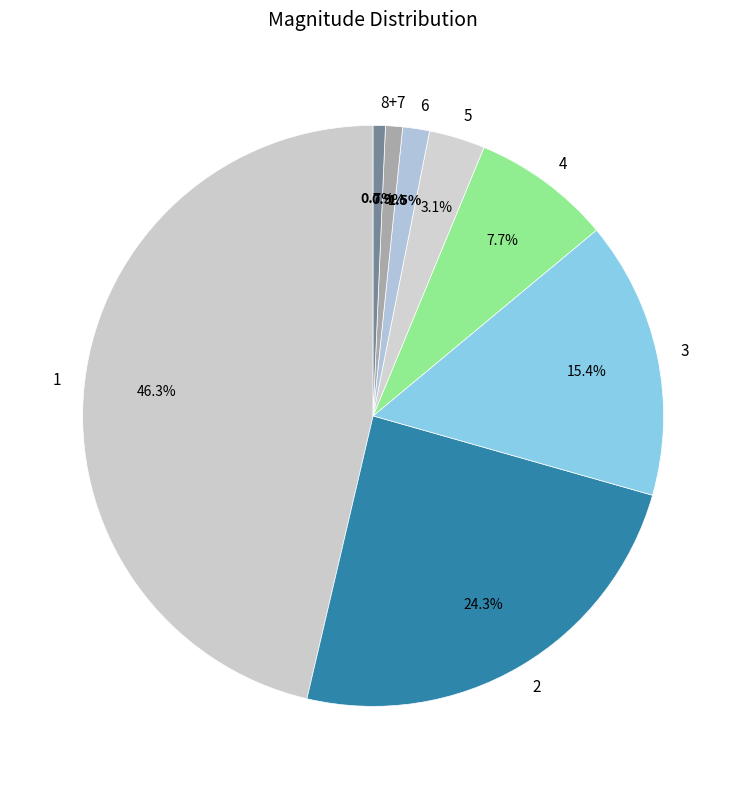

To the nearest percent, what portion does 3 represent?

15%